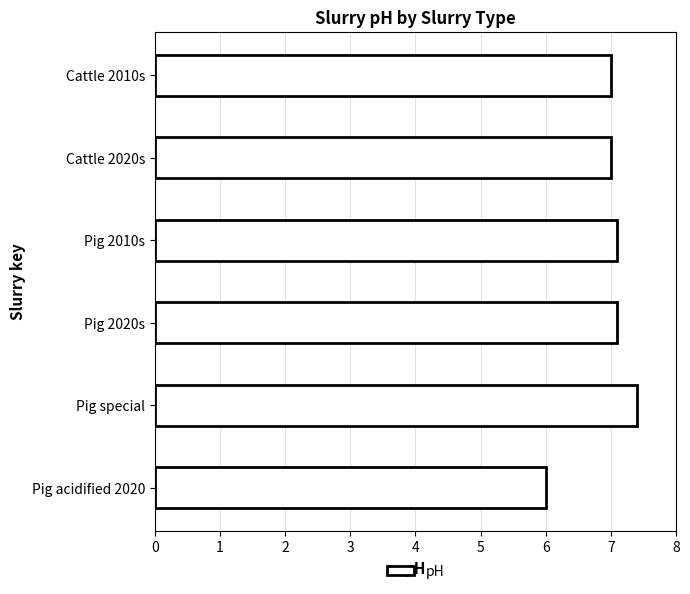

What is the ratio of the value at Cattle 2010s to the value at Pig acidified 2020?

1.2